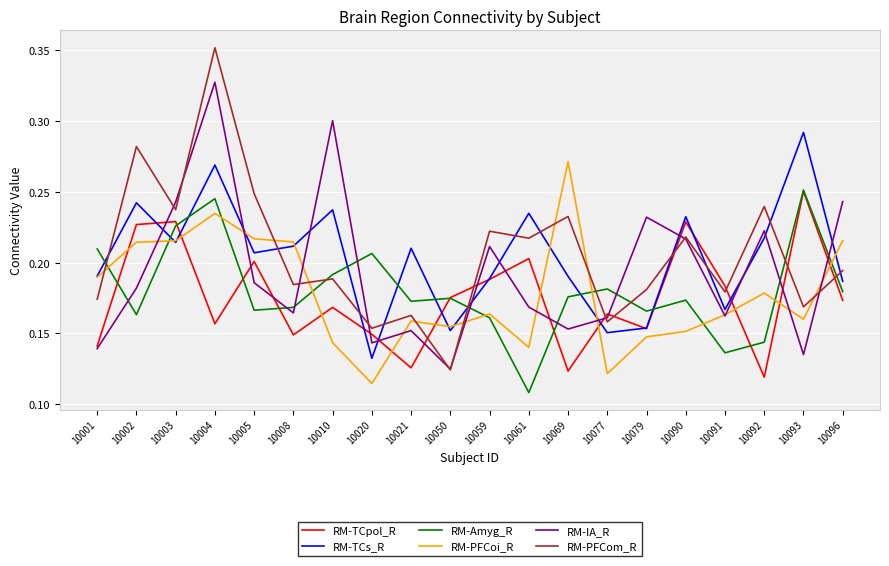

What is the total value across all series at 10020?

0.9